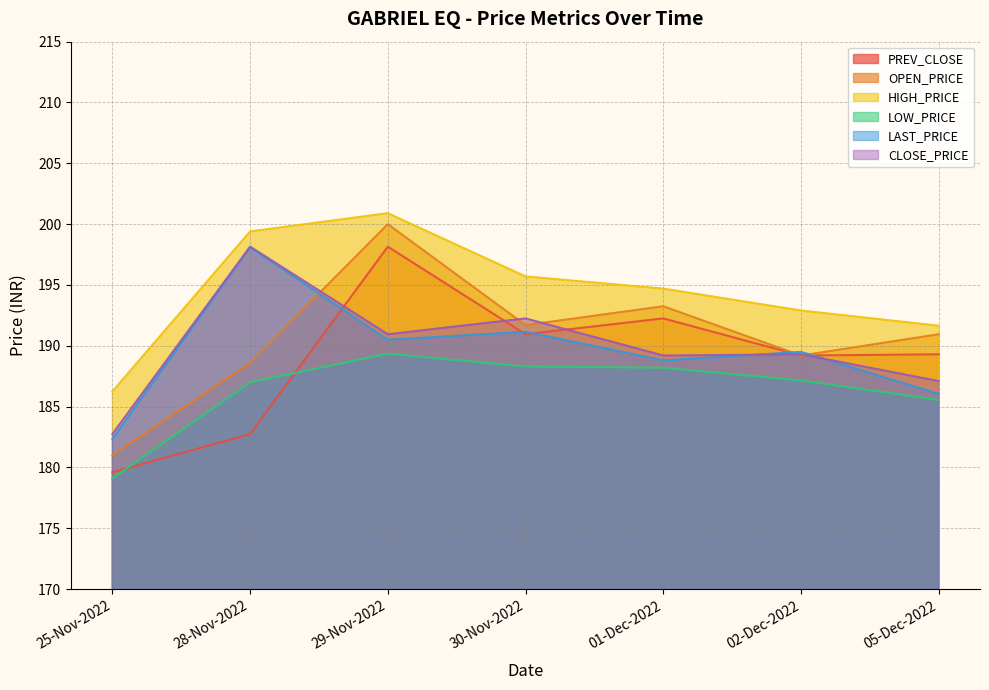

How many lines are shown in the chart?

6